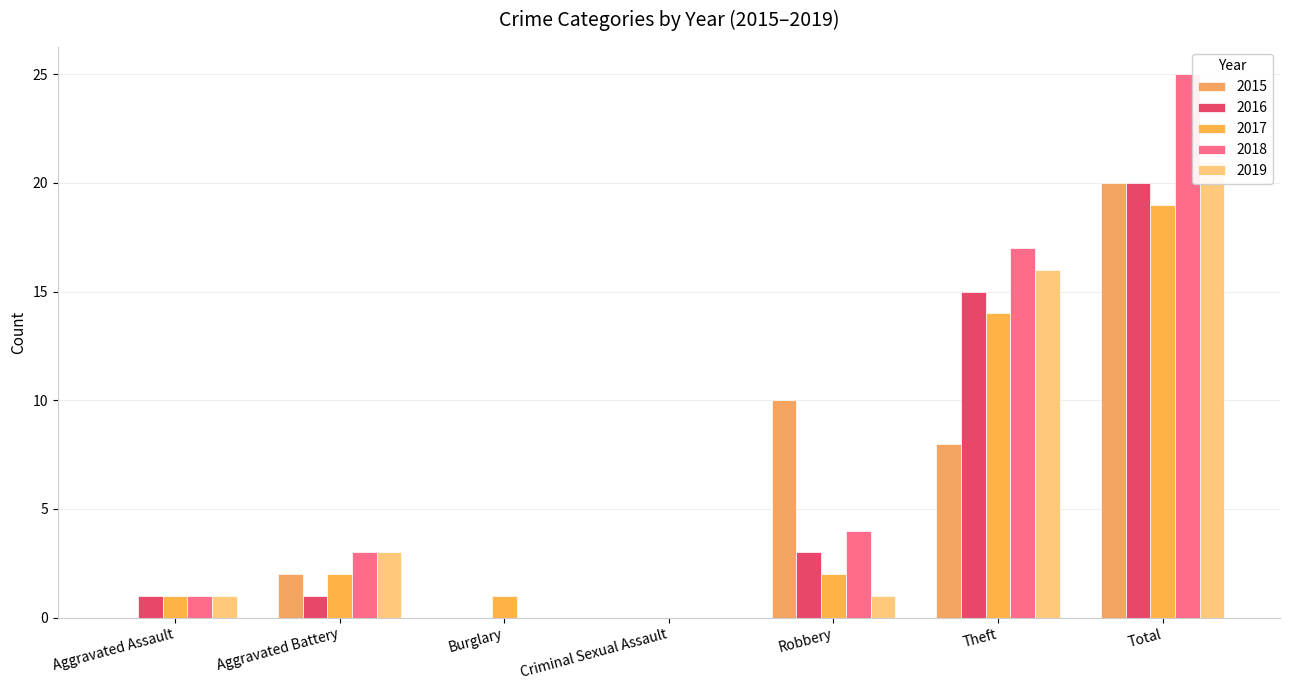

At which label does 2015 reach its peak?

Total